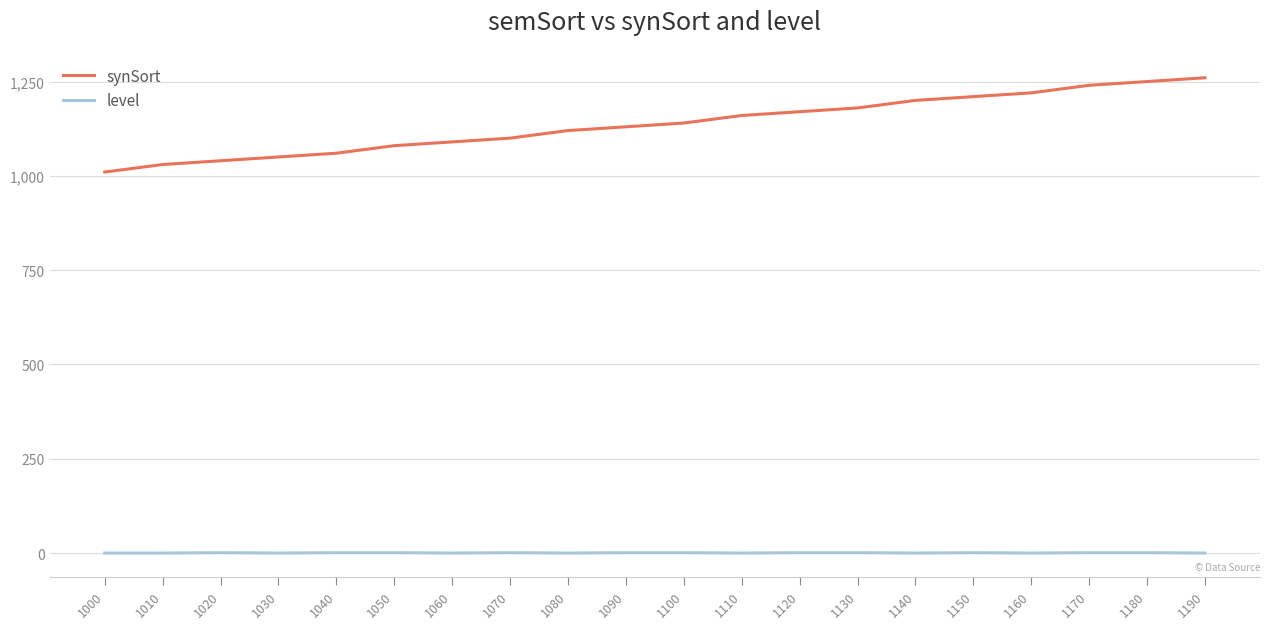

What is the greatest value displayed?

1260